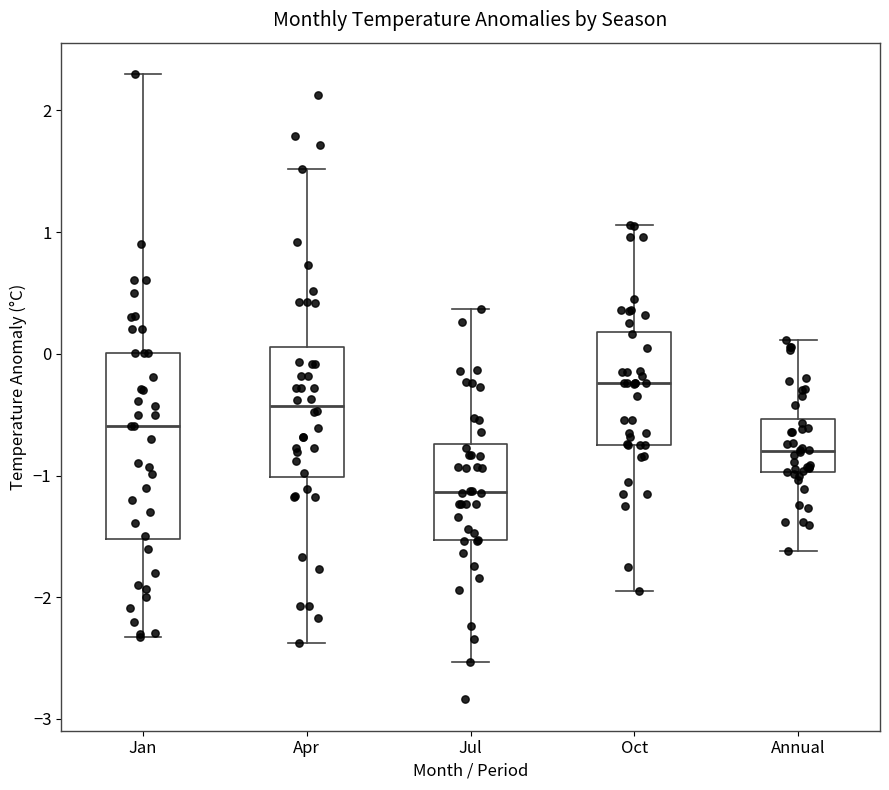

Where does the lower whisker of the box for Jul end on the y-axis? The values are not printed on the chart, so give them approximately, as read against the axis.

-2.5